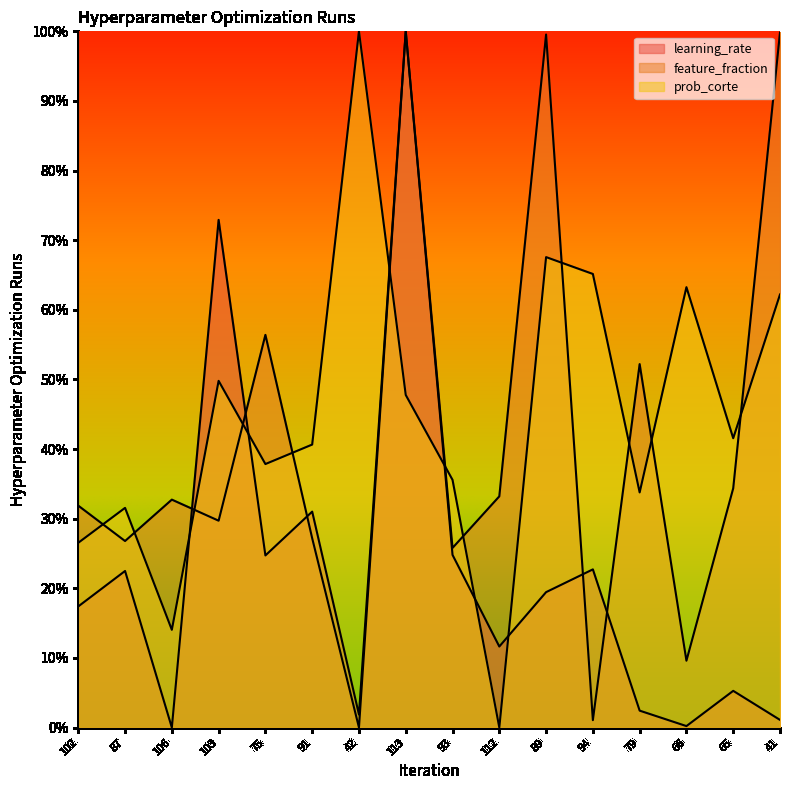

At 42, list the series in order from smallest to largest.

feature_fraction, learning_rate, prob_corte